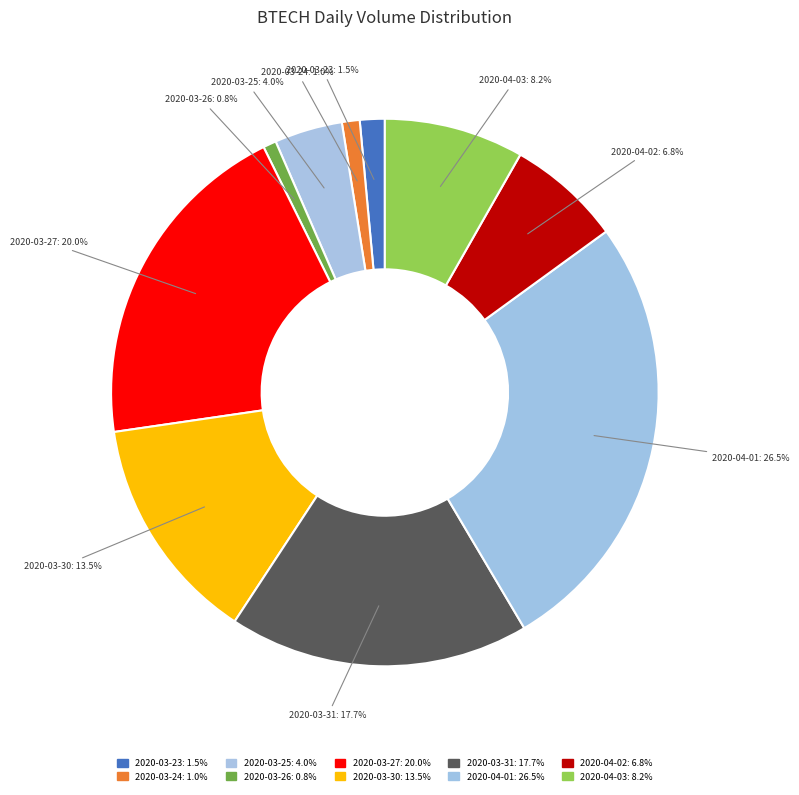

Count the number of slices in the pie.

10